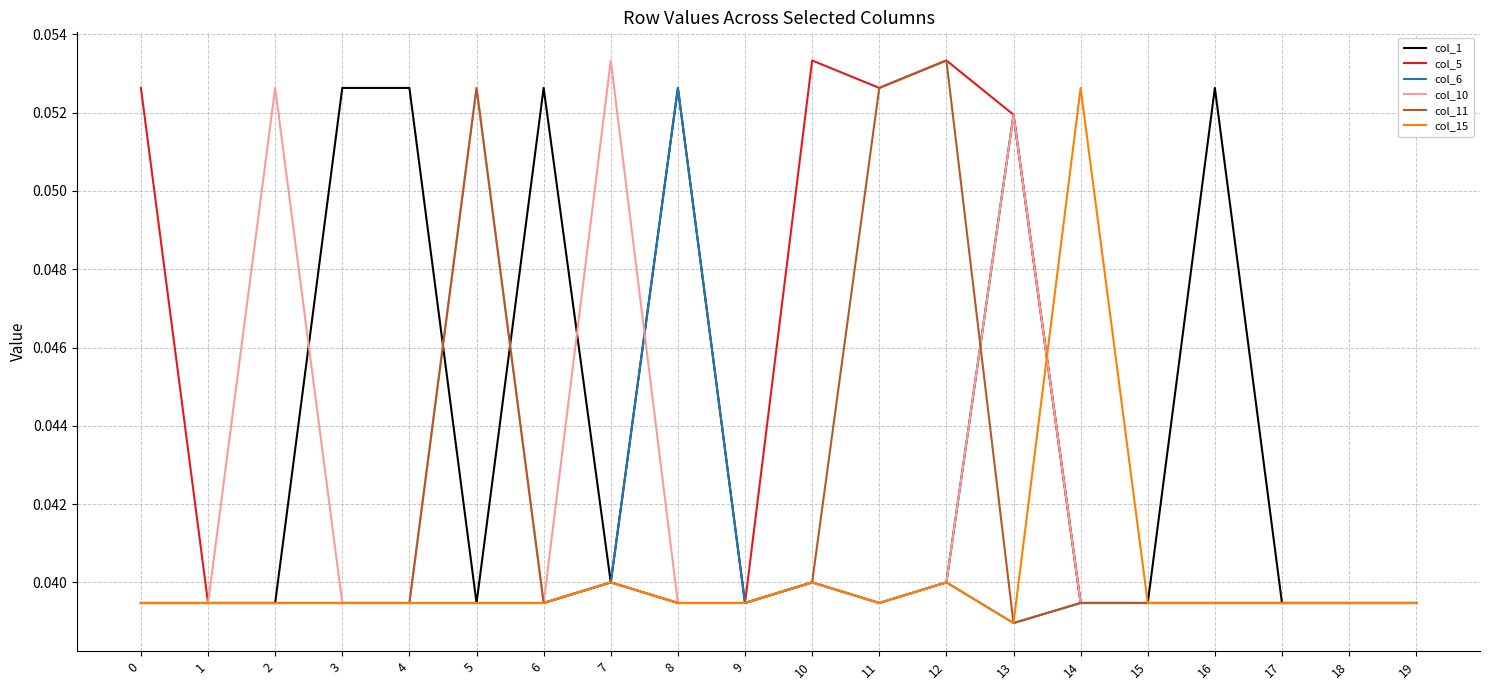

Does the chart display data point markers on the line(s)?

No